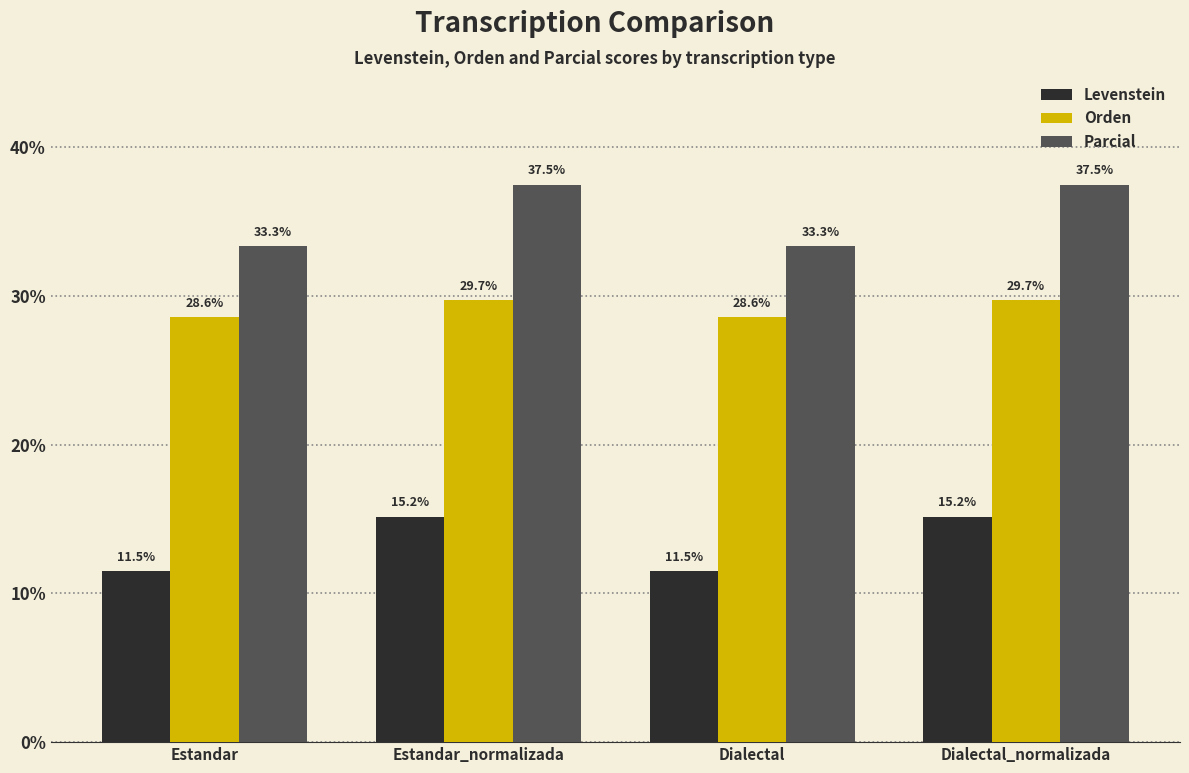

What is the value of the Levenstein bar at the 2nd from the left?

15.2